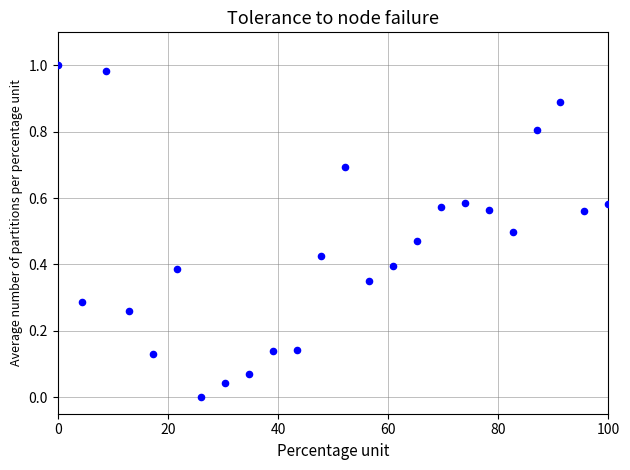

What is the range of X values (max minus min)?

100.0